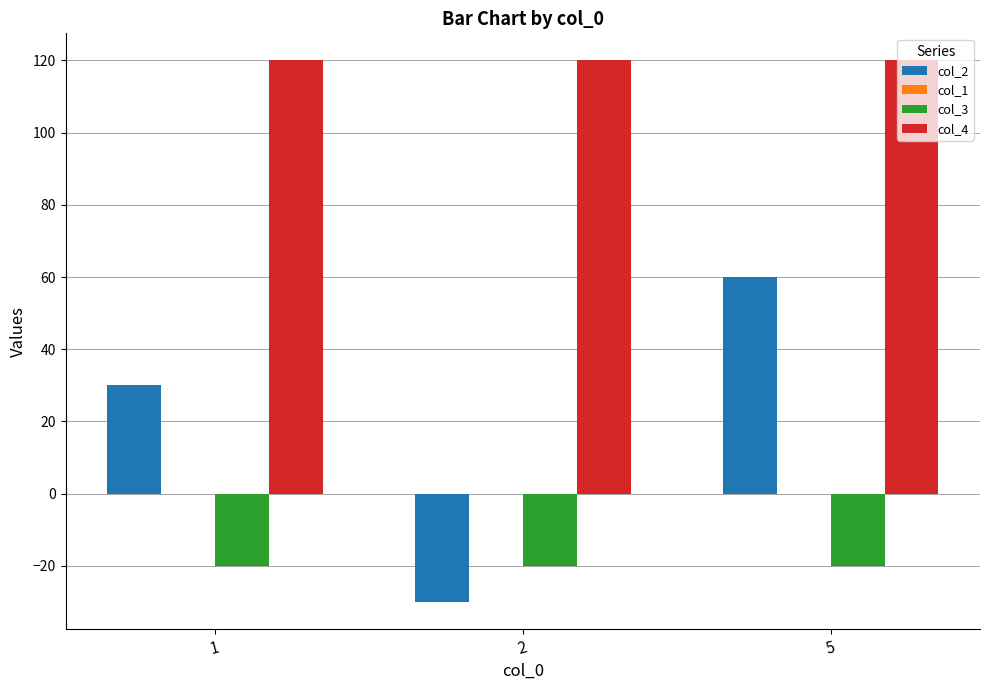

What is the value of the col_3 bar at the 3rd from the left?

-20